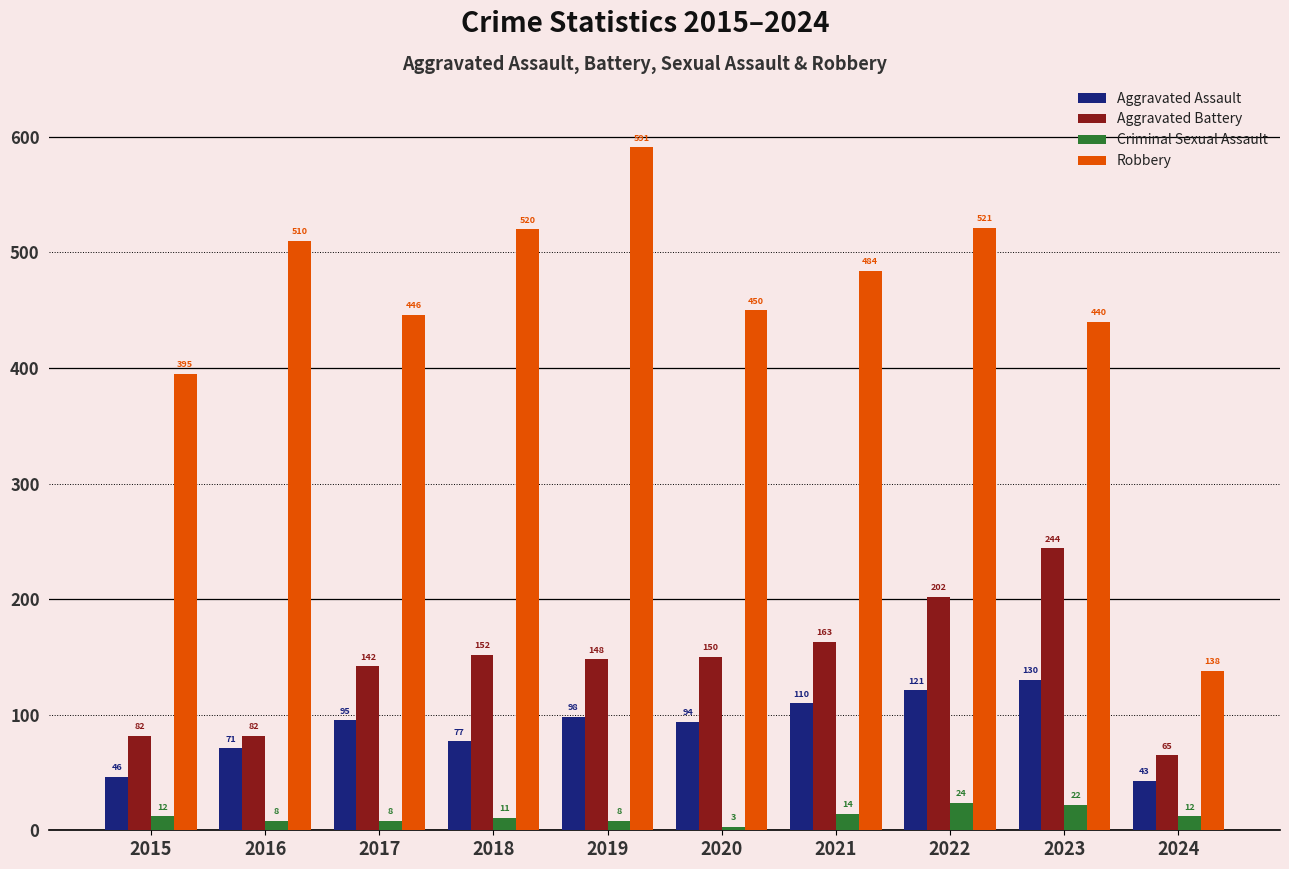

Reading left to right, extract all data points from this chart.

Aggravated Assault: 46	71	95	77	98	94	110	121	130	43
Aggravated Battery: 82	82	142	152	148	150	163	202	244	65
Criminal Sexual Assault: 12	8	8	11	8	3	14	24	22	12
Robbery: 395	510	446	520	591	450	484	521	440	138